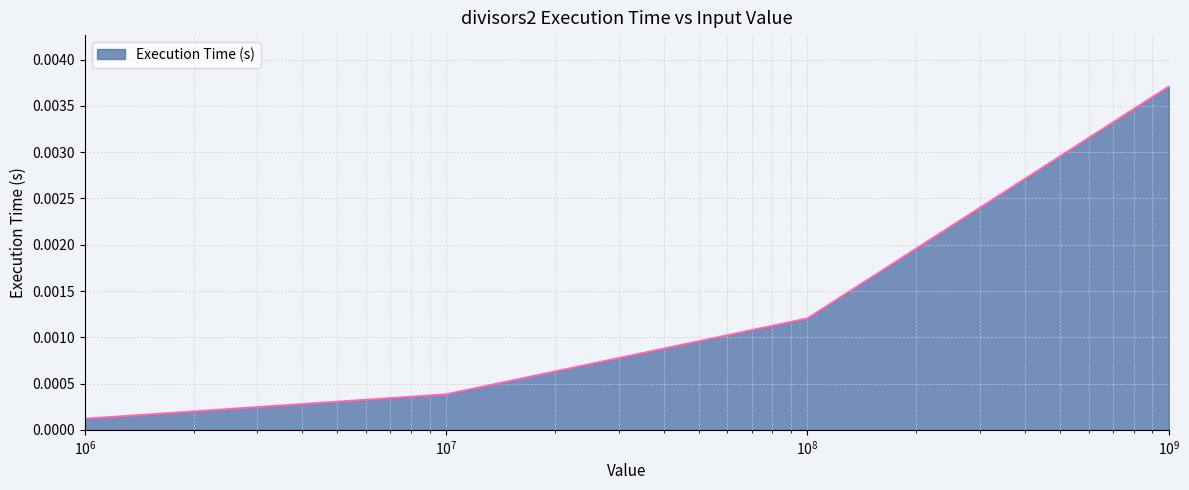

How many distinct data groups are displayed?

1